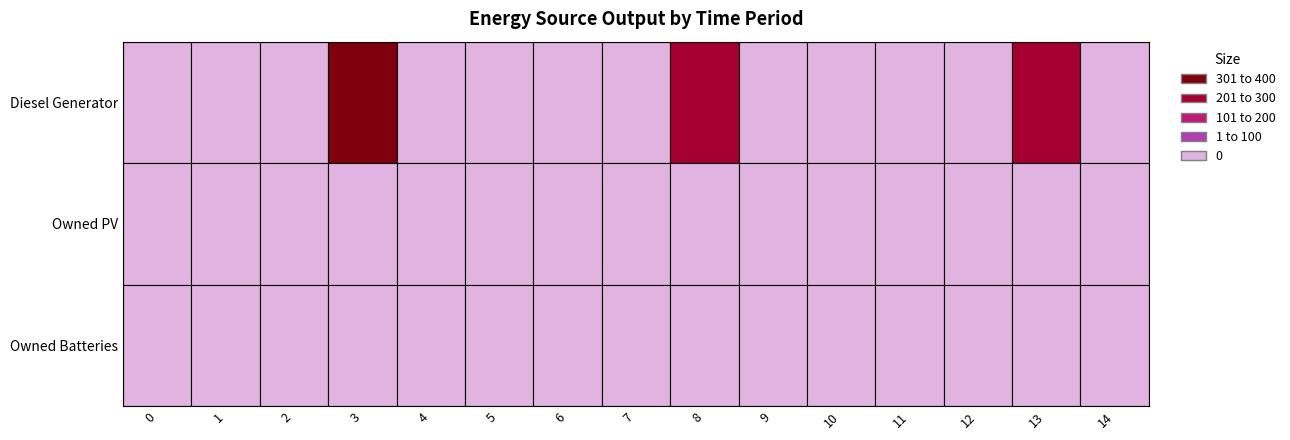

Between 14 and 8, which is larger?

8